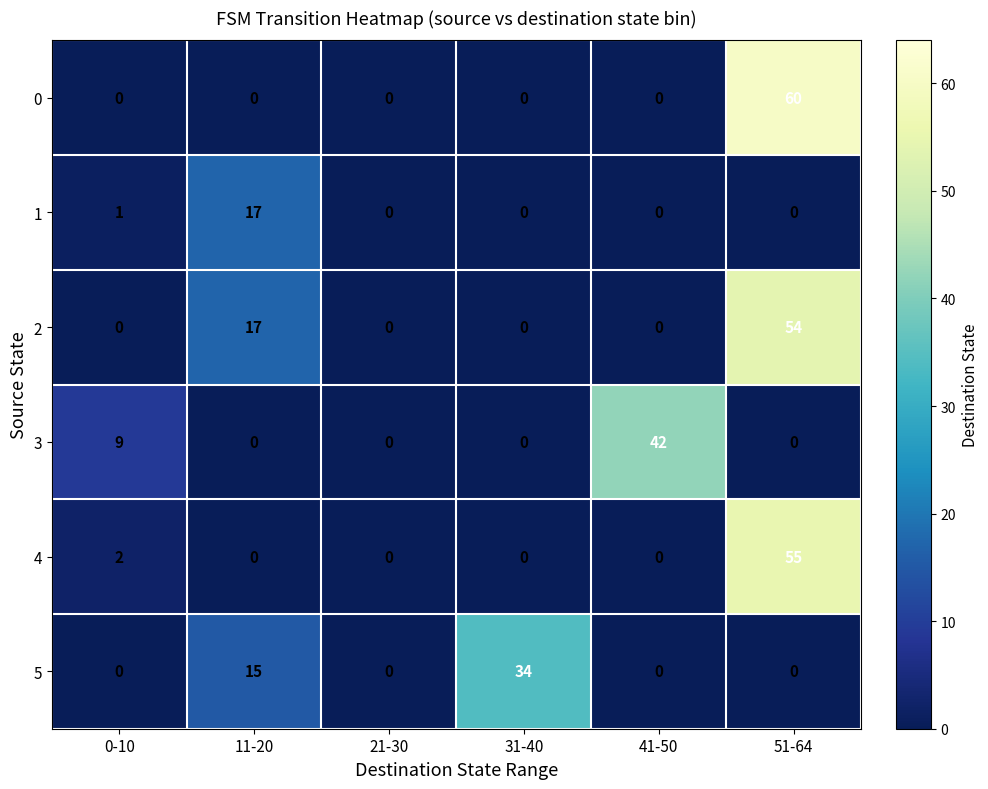

What is the sum of the 4 values at 51-64 and 31-40?

55